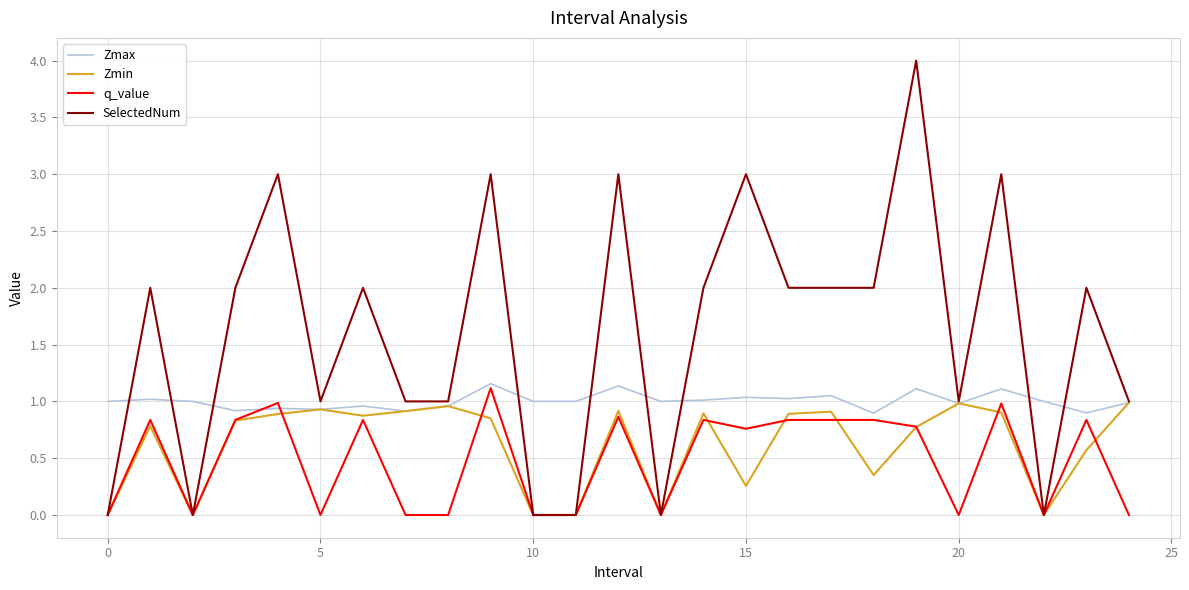

What is the maximum value for Zmax?

1.2